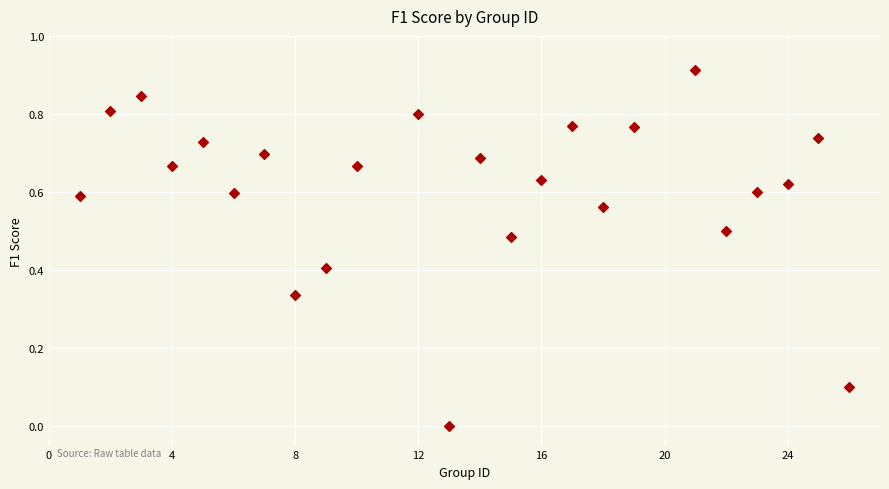

What is the range of X values (max minus min)?

25.0